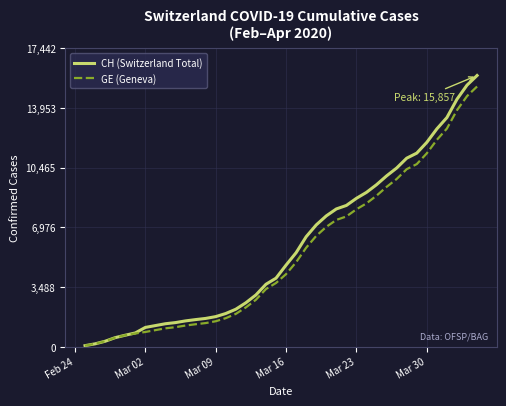

Does the chart display data point markers on the line(s)?

No